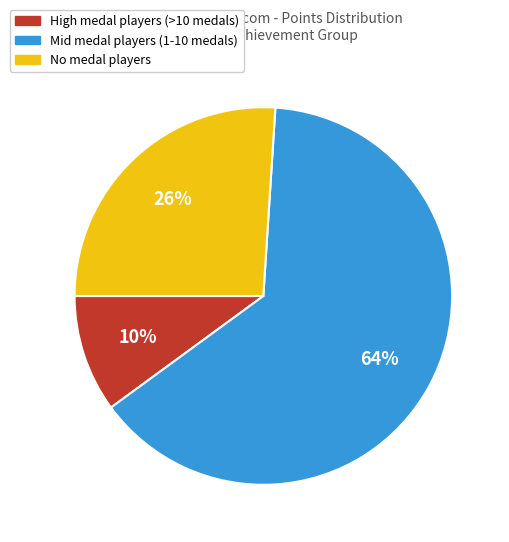

To the nearest percent, what is the difference between the largest and smallest slice percentages?

54%